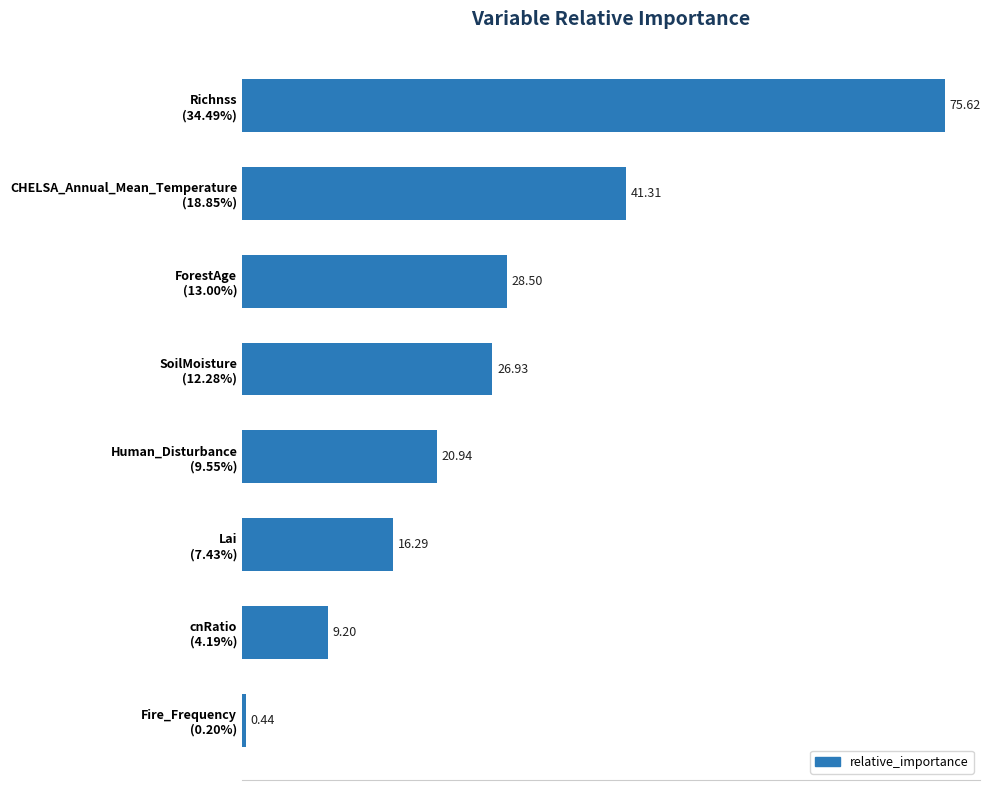

What is the sum of all values?

219.2